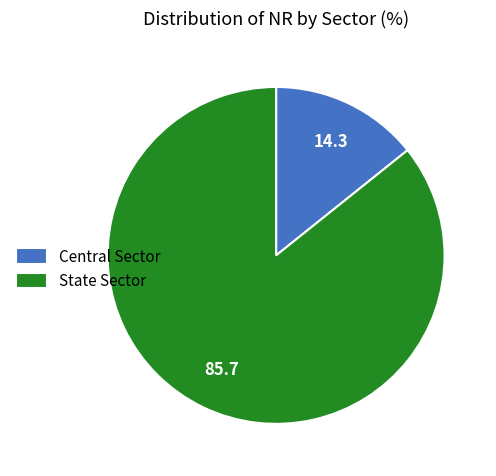

Combined, do Central Sector and State Sector account for over 50%?

Yes